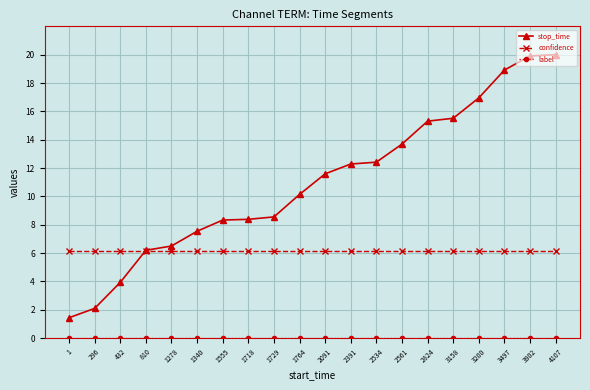

What is the value of the stop_time point at the 3rd from the left?

3.9